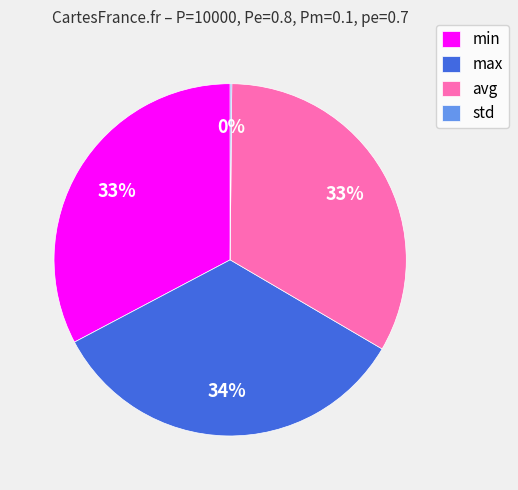

The avg slice represents 33% of the pie. True or false?

True